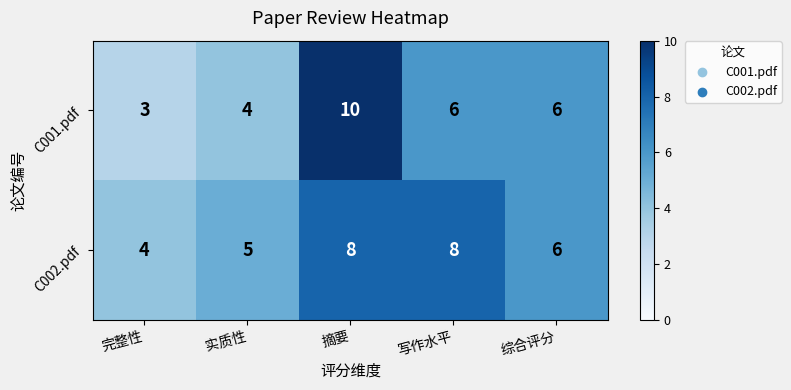

At how many categories does at least one series exceed 3?

5